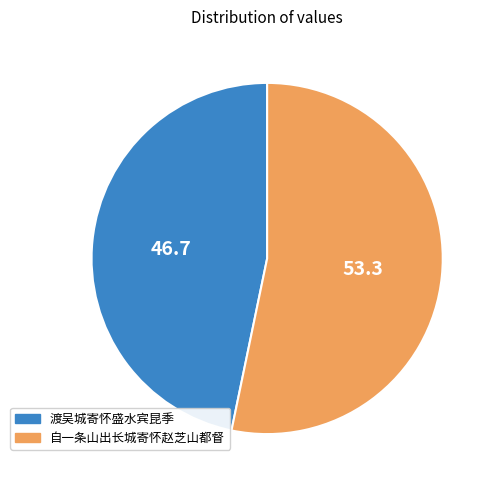

Count the number of slices in the pie.

2